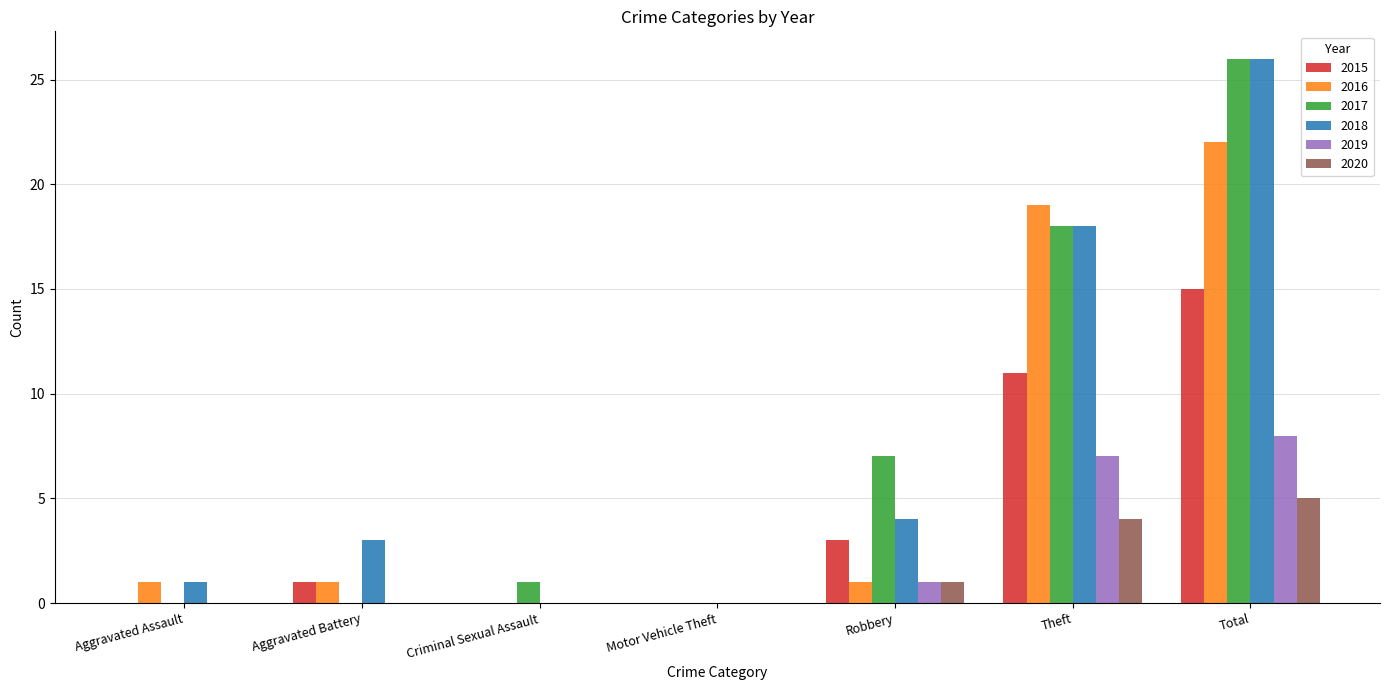

Reading right to left, what are all the values shown in this chart?

2015: 15	11	3	0	0	1	0
2016: 22	19	1	0	0	1	1
2017: 26	18	7	0	1	0	0
2018: 26	18	4	0	0	3	1
2019: 8	7	1	0	0	0	0
2020: 5	4	1	0	0	0	0